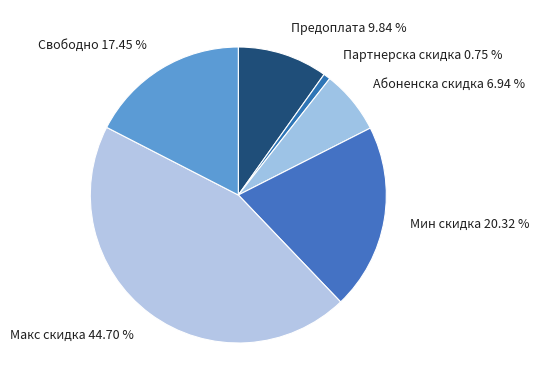

How many slices are in this pie chart?

6